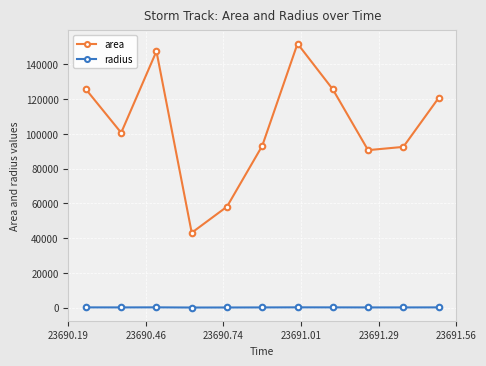

At how many categories does at least one series exceed 29615?

11